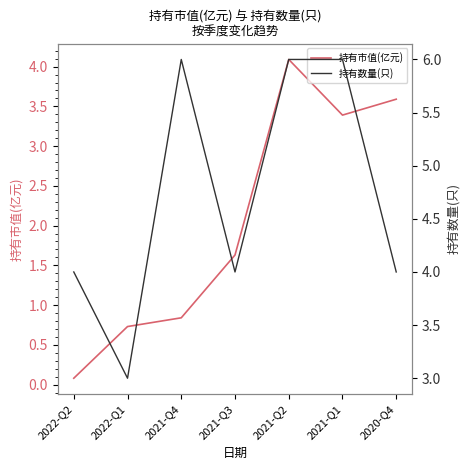

What is the difference between the maximum and minimum values in the 持有市值(亿元) series?

4.0